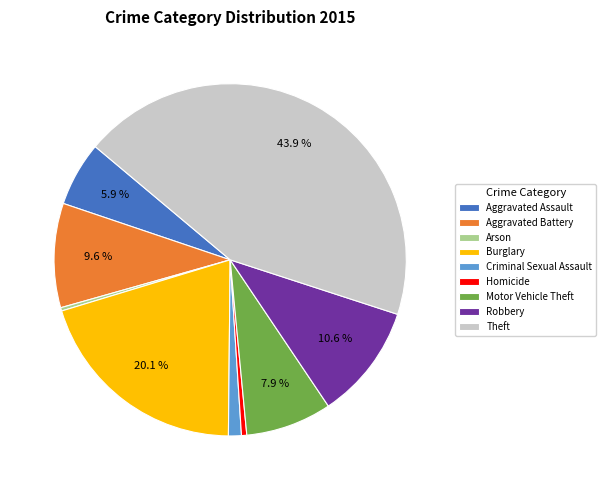

What percentage is the Aggravated Battery slice, to the nearest percent?

10%